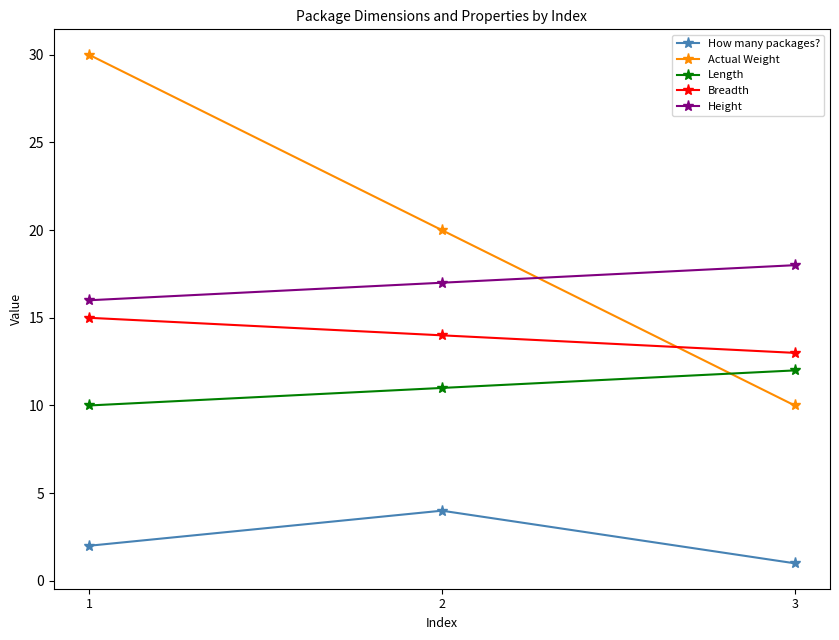

How many lines are shown in the chart?

5